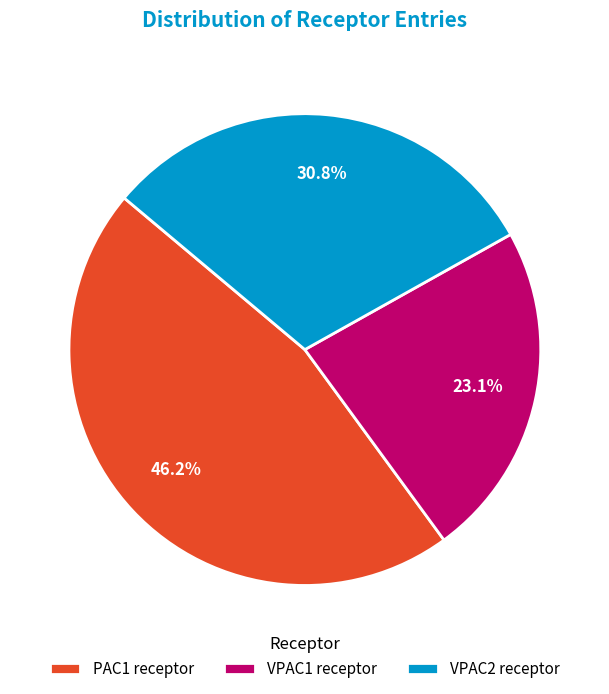

To the nearest percent, what is the difference between the largest and smallest slice percentages?

23%